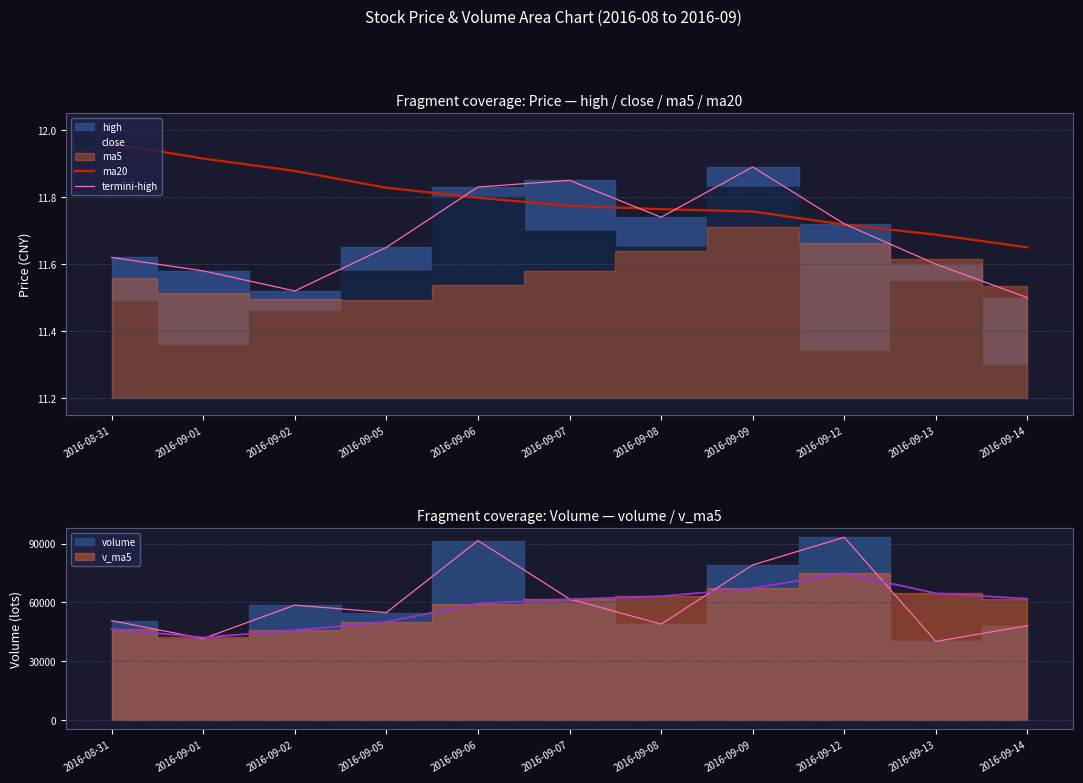

What is the sum of all termini-high values?

128.5